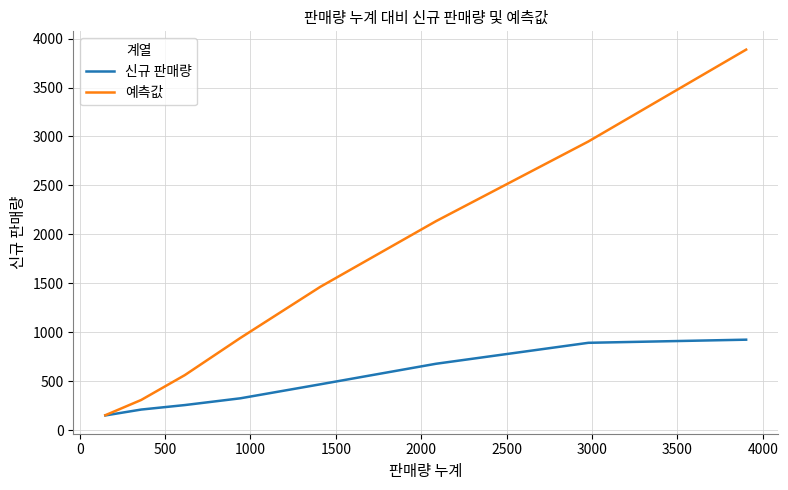

How many lines are shown in the chart?

2